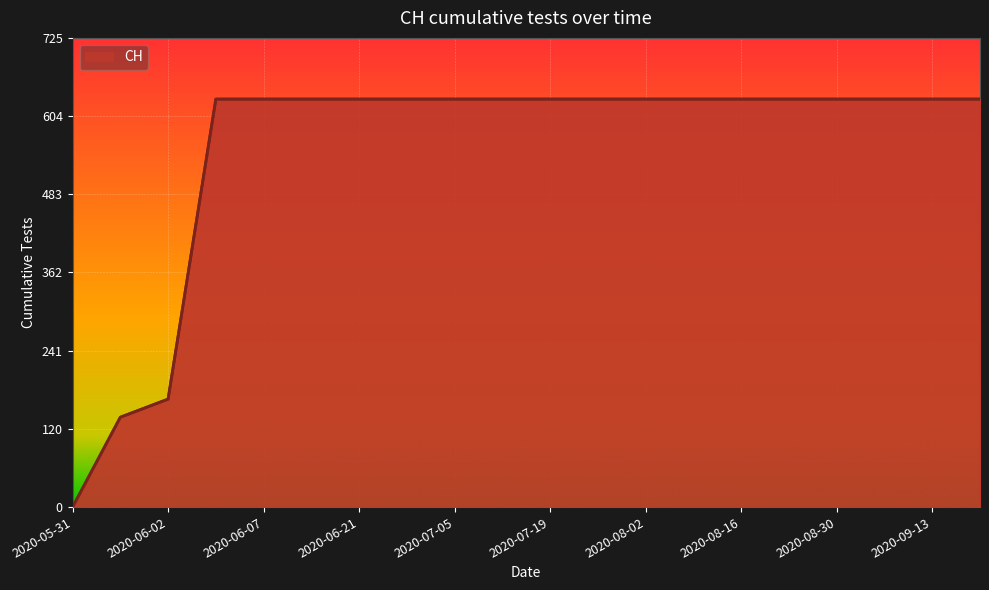

How many lines are shown in the chart?

1